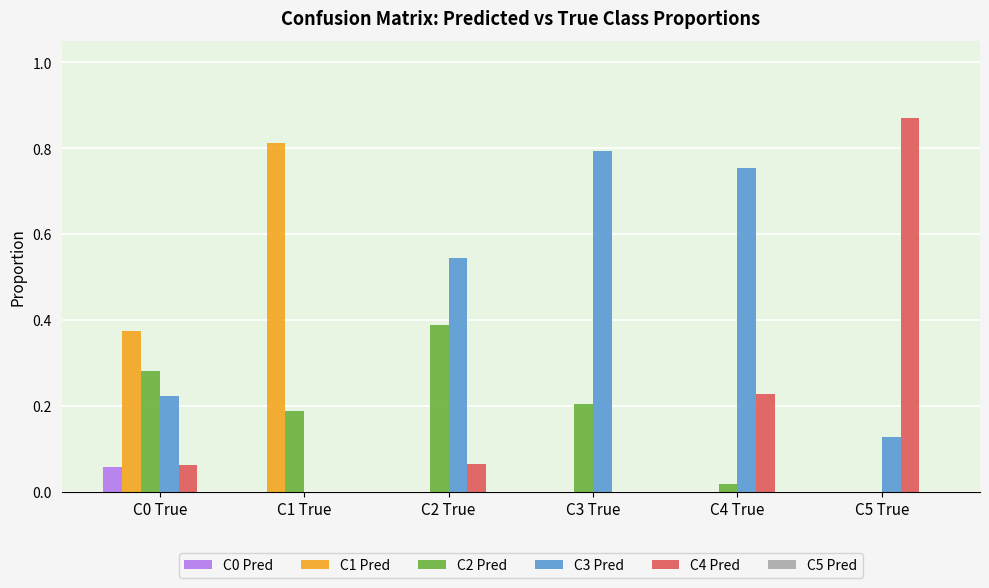

Are the bars grouped side by side (vs. stacked)?

Yes